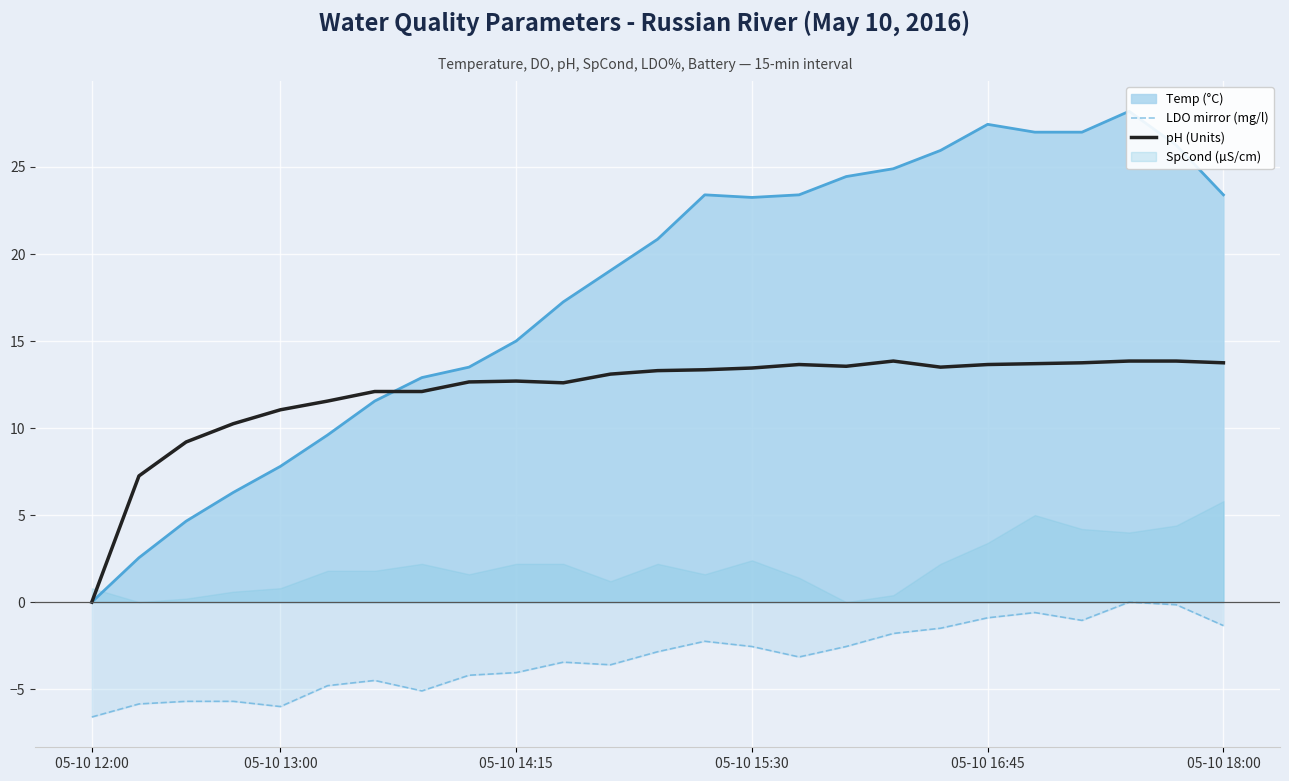

True or false: LDO mirror (mg/l) and pH (Units) cross at least once.

False